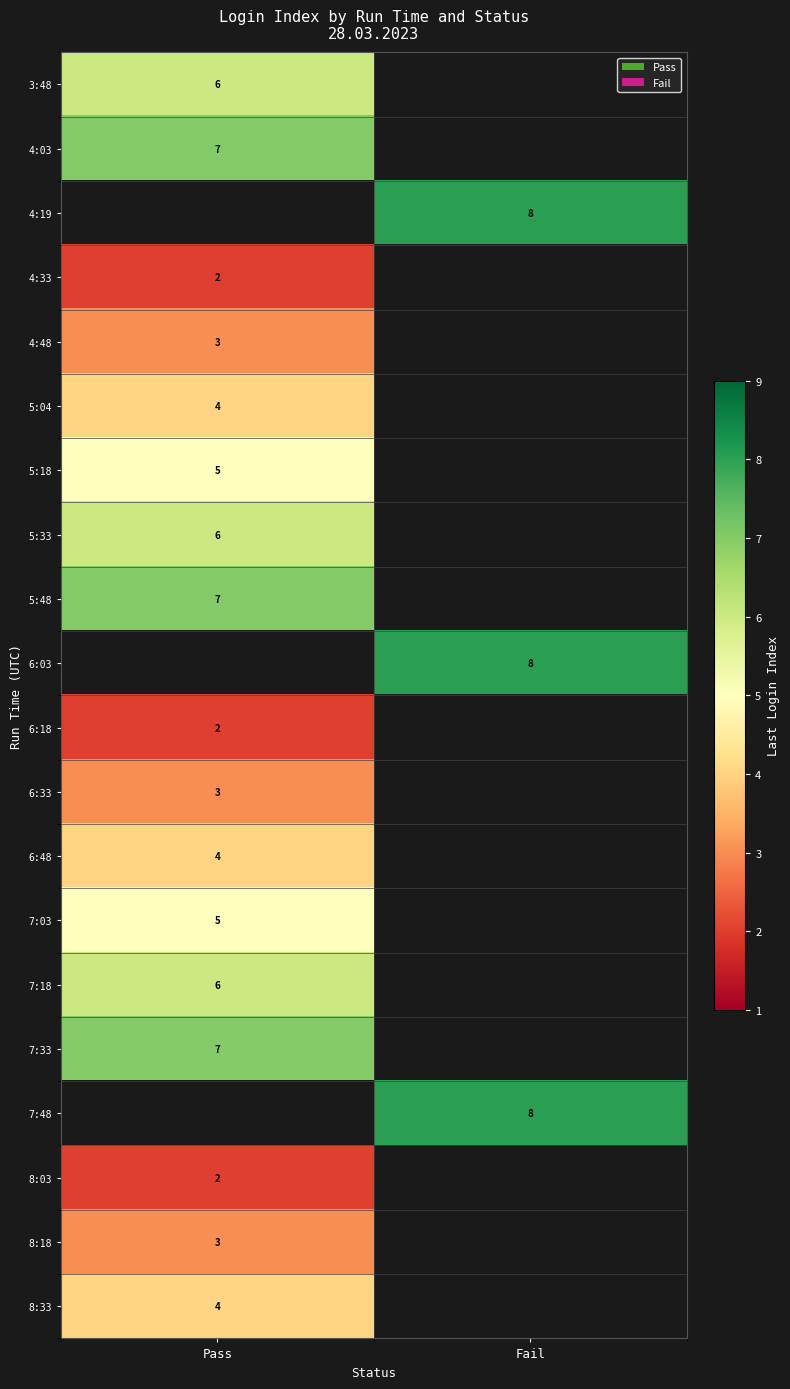

True or false: 5:33 has a value of 6 at Pass.

True